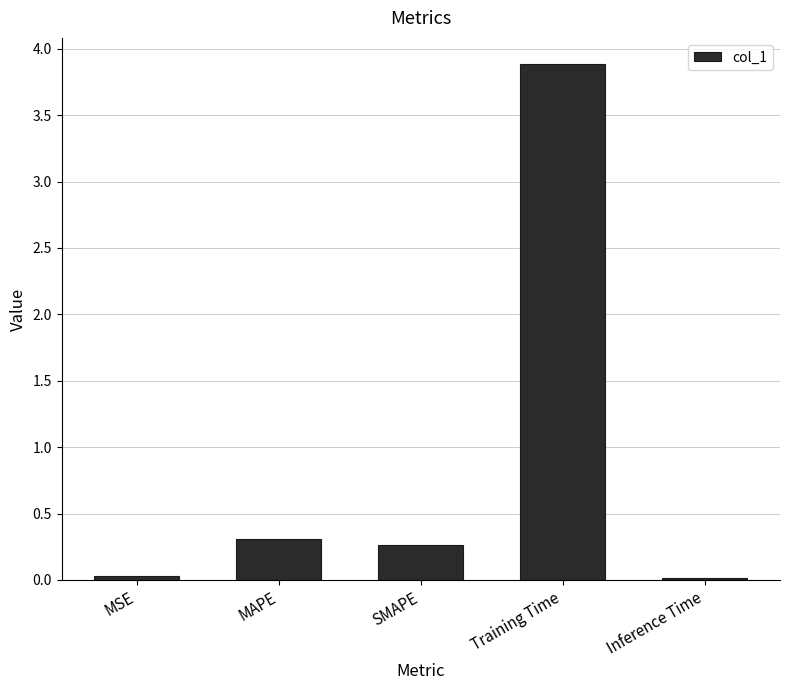

What is the difference between the values at SMAPE and Inference Time?

0.2